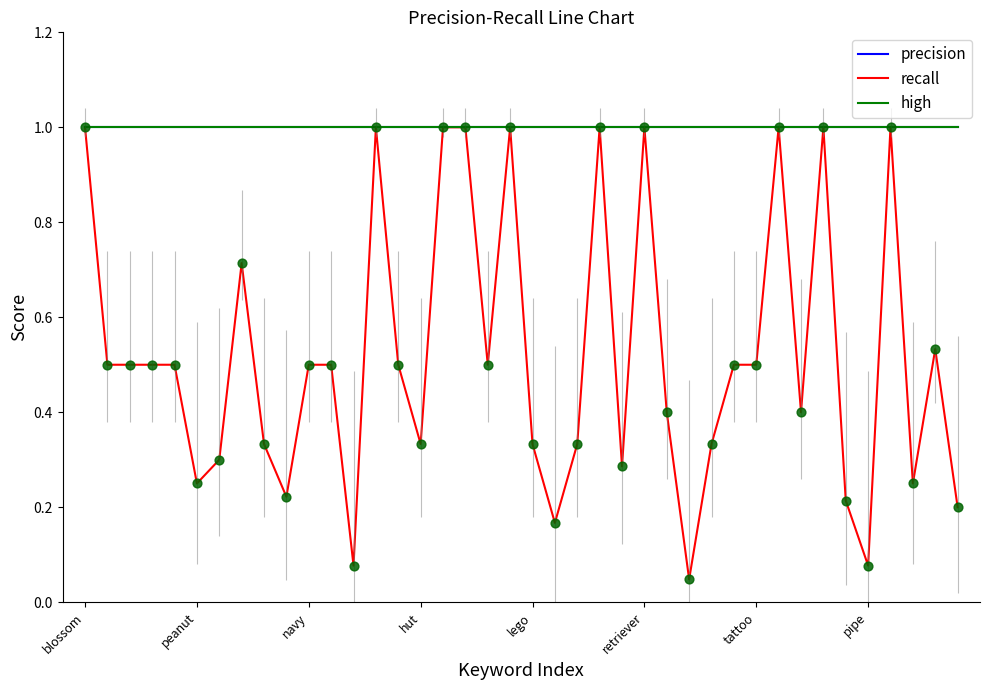

Is this an area chart (filled region under the line)?

No